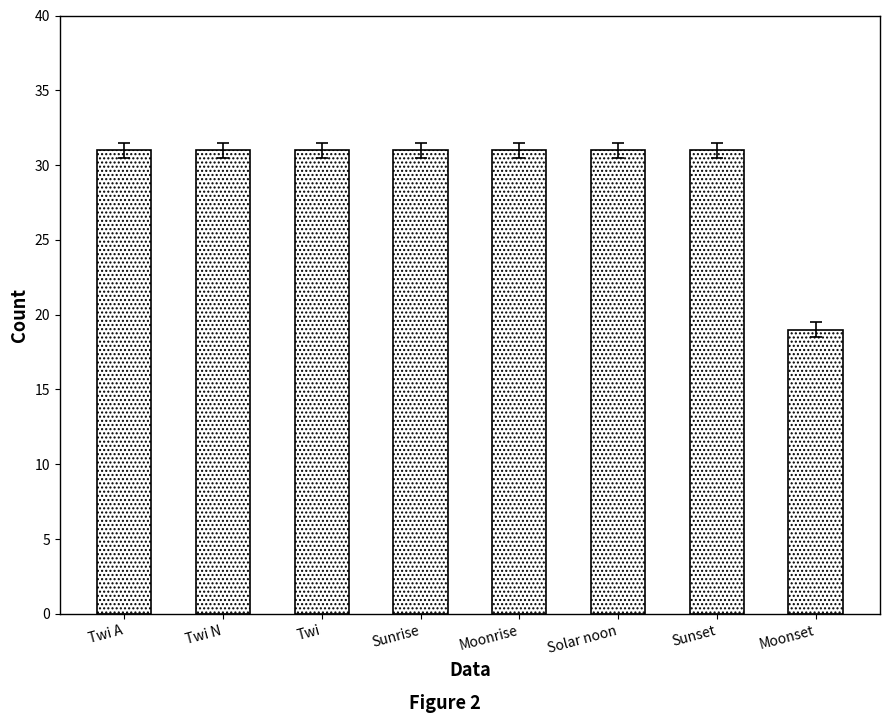

What is the ratio of the value at Twi A to the value at Solar noon?

1.0